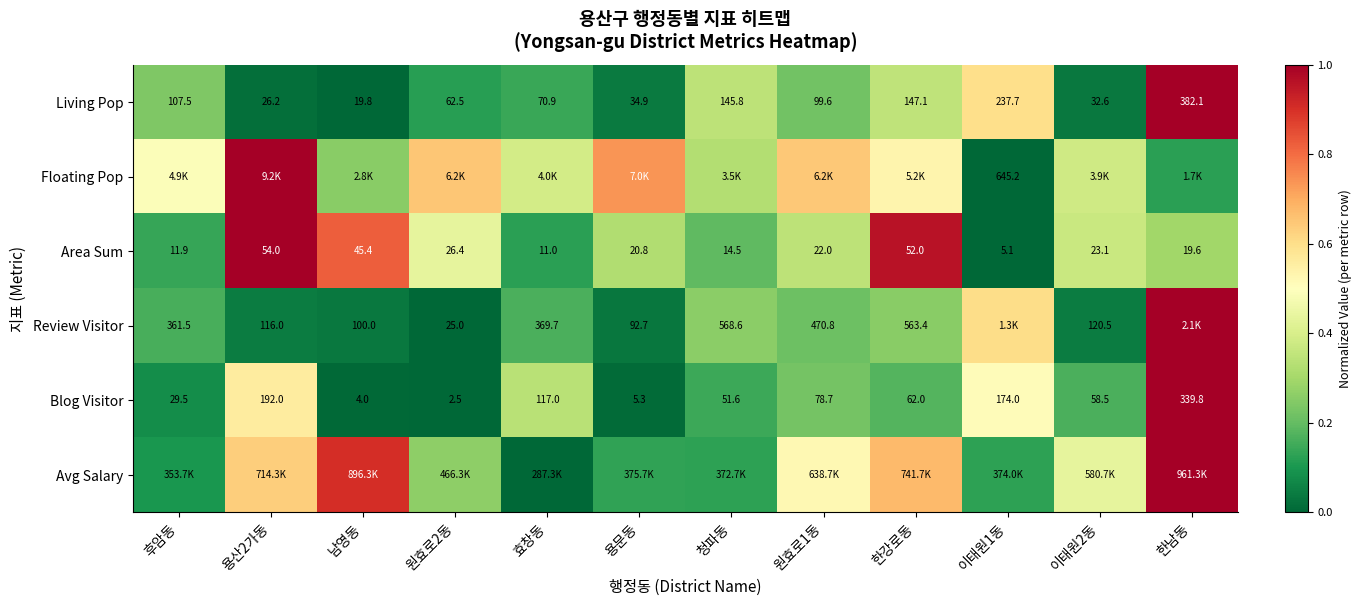

Is the value of Living Pop at 이태원1동 greater than the value of Blog Visitor at 이태원2동?

Yes